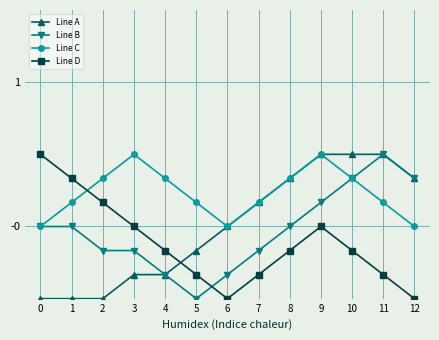

What is the difference between the highest and lowest values at 0?

1.0